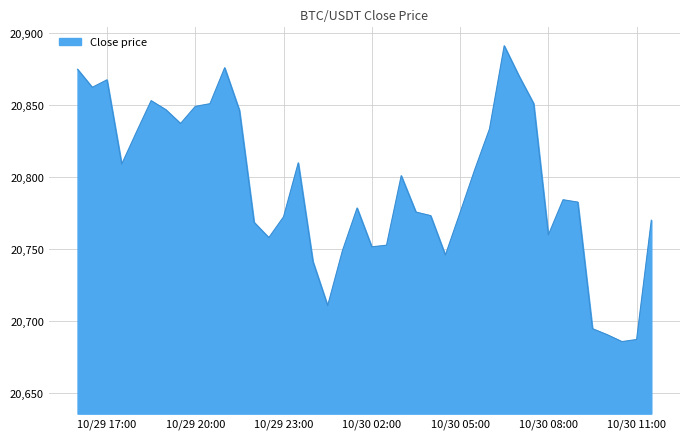

What is the minimum value shown in the chart?

20685.6